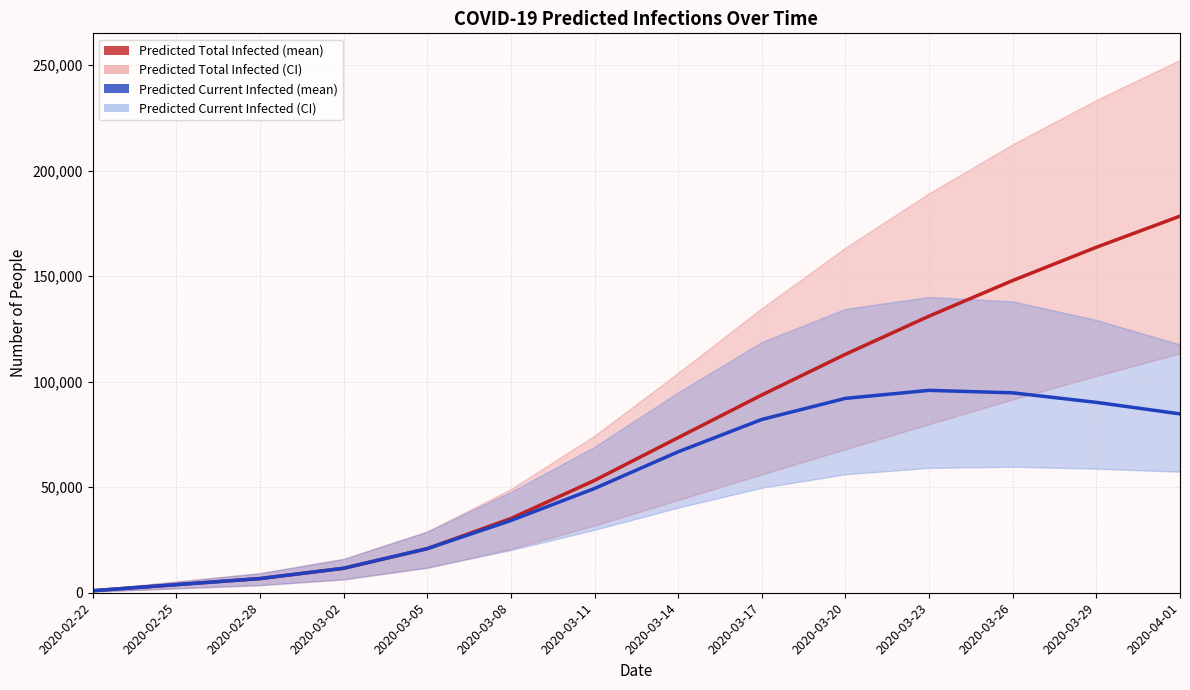

True or false: predicted_total_infected_mean has more than 1 points higher than both neighbors.

False